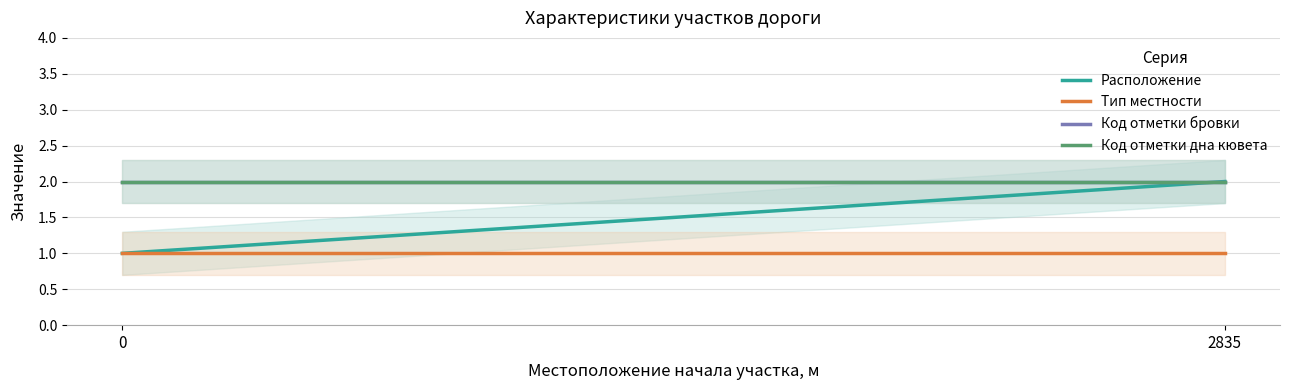

Read the Код отметки дна кювета value at 2835.

2